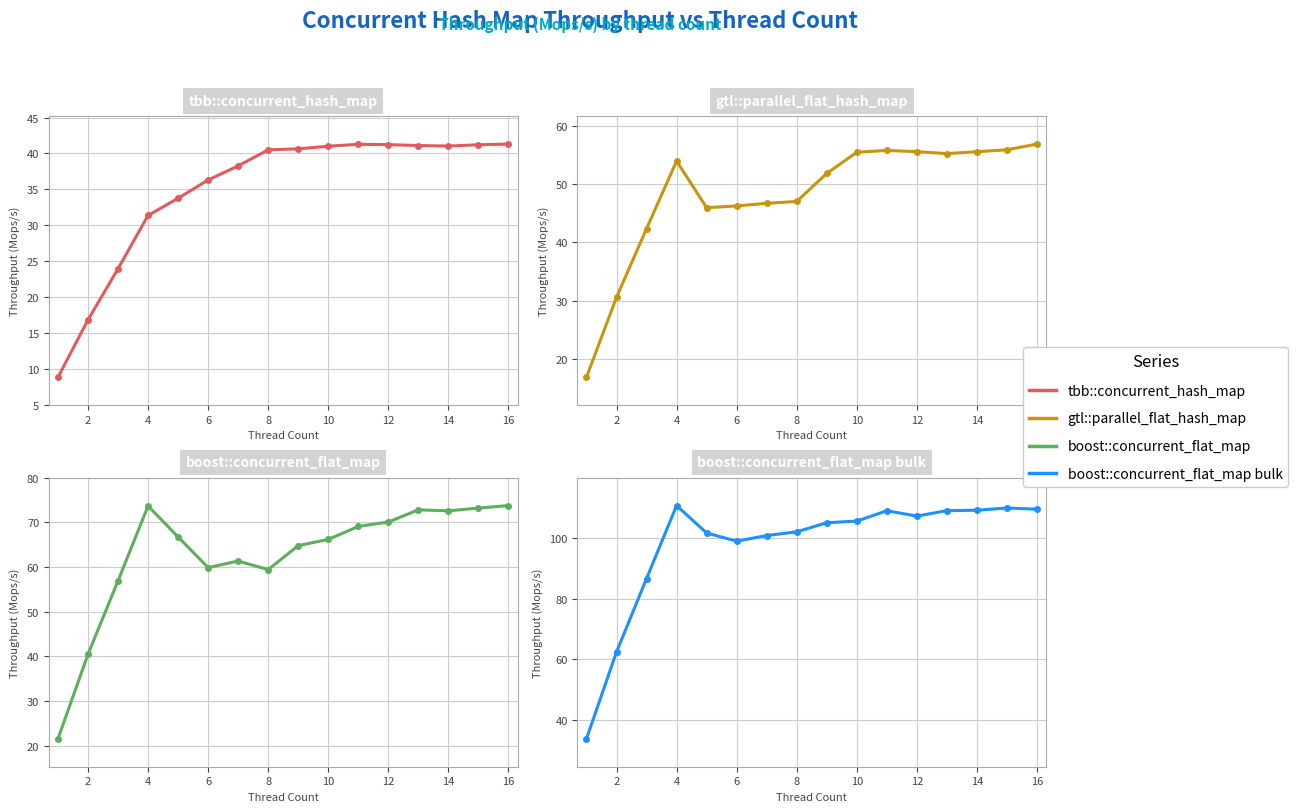

How many series are shown in this chart?

4